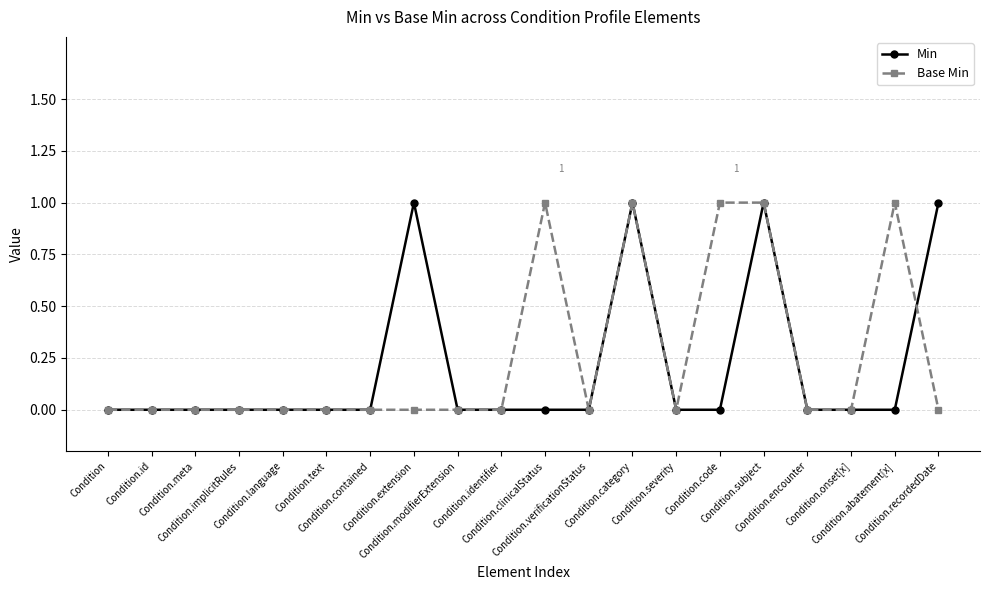

Rank the categories by Min value from highest to lowest.

Condition.extension, Condition.category, Condition.subject, Condition.recordedDate, Condition, Condition.id, Condition.meta, Condition.implicitRules, Condition.language, Condition.text, Condition.contained, Condition.modifierExtension, Condition.identifier, Condition.clinicalStatus, Condition.verificationStatus, Condition.severity, Condition.code, Condition.encounter, Condition.onset[x], Condition.abatement[x]